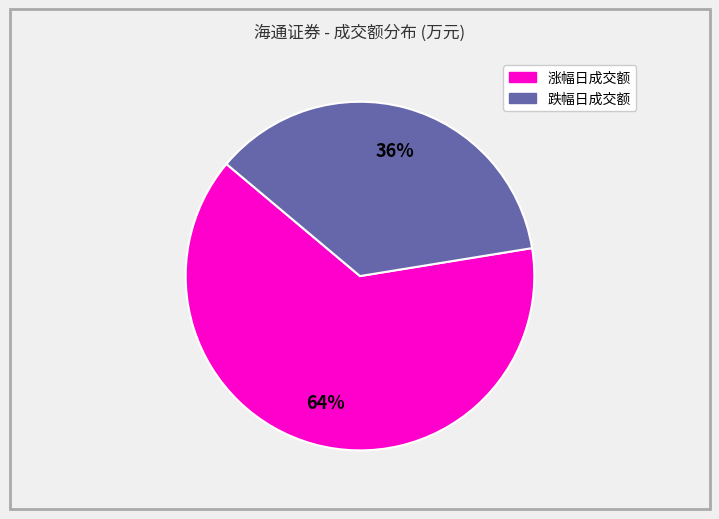

To the nearest percent, what is the average slice percentage?

50%